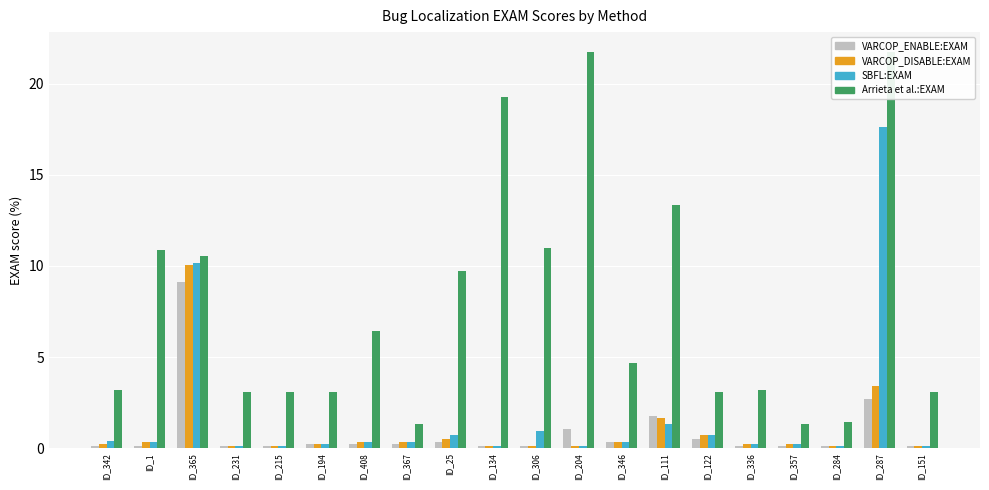

What is the label of the 12th bar from the left?

ID_204